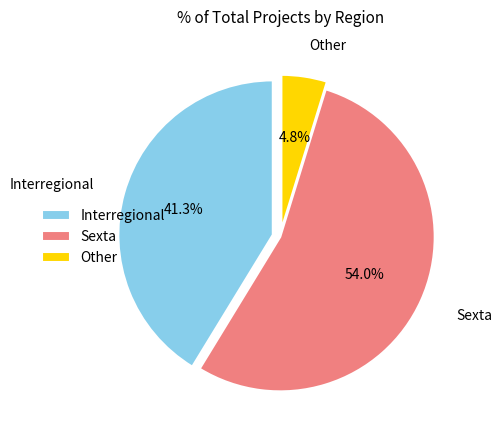

Rank the categories by value from lowest to highest.

Other, Interregional, Sexta